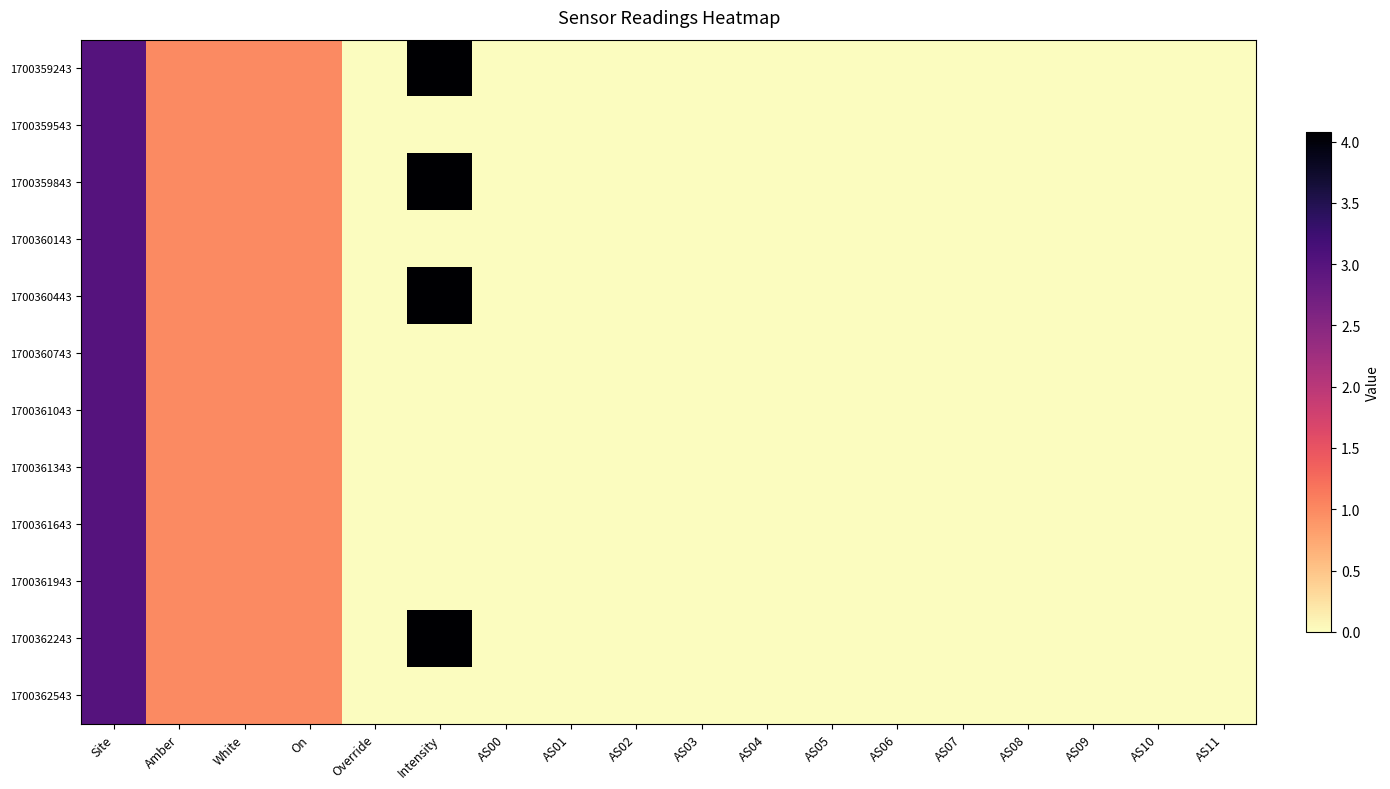

Between On and AS11, which is larger?

On